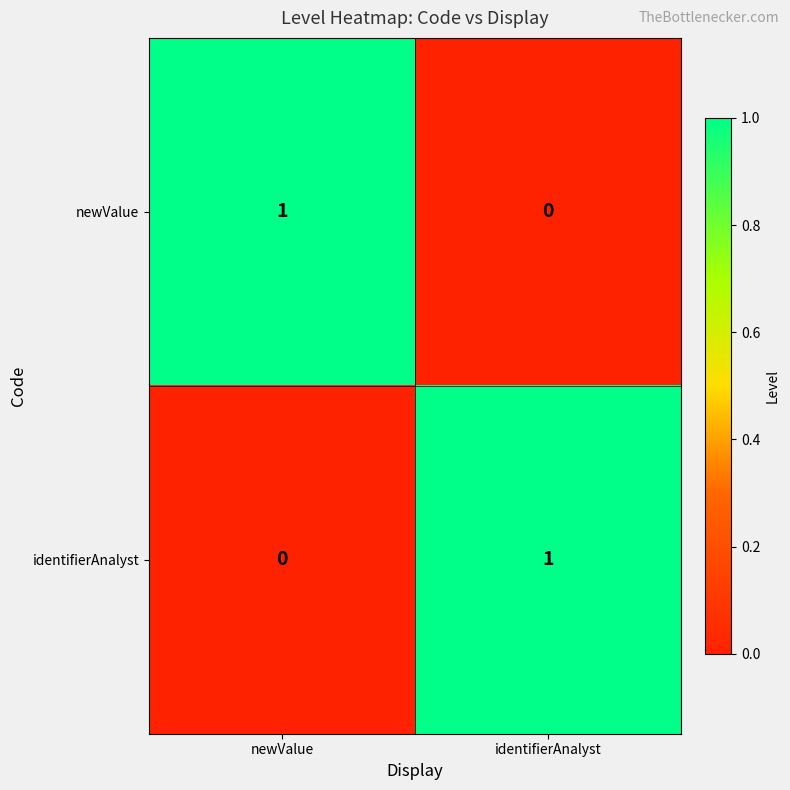

Rank the categories by newValue value from lowest to highest.

identifierAnalyst, newValue